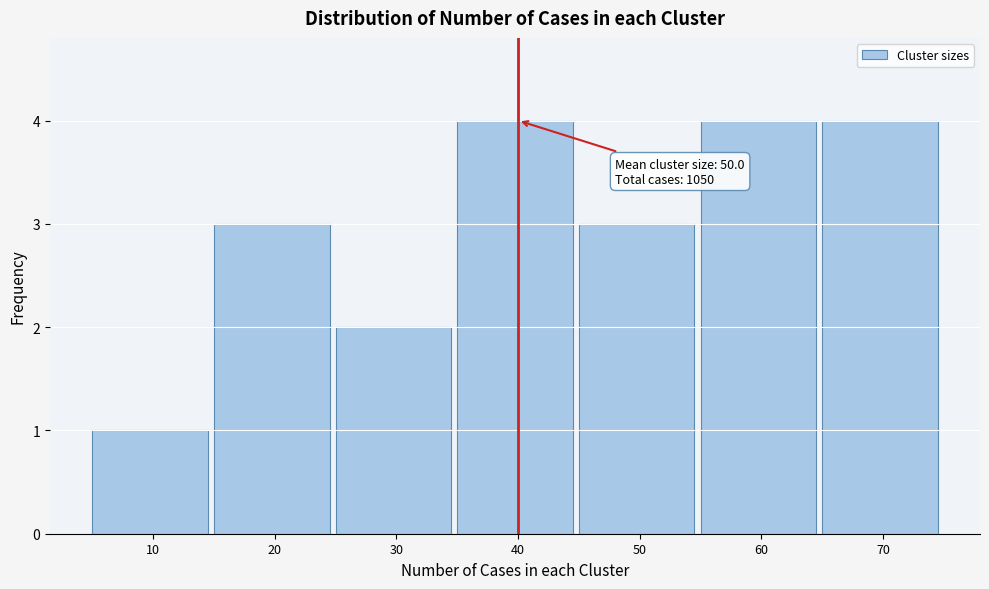

Reading left to right, what are all the values shown in this chart?

10=1	20=3	30=2	40=4	50=3	60=4	70=4